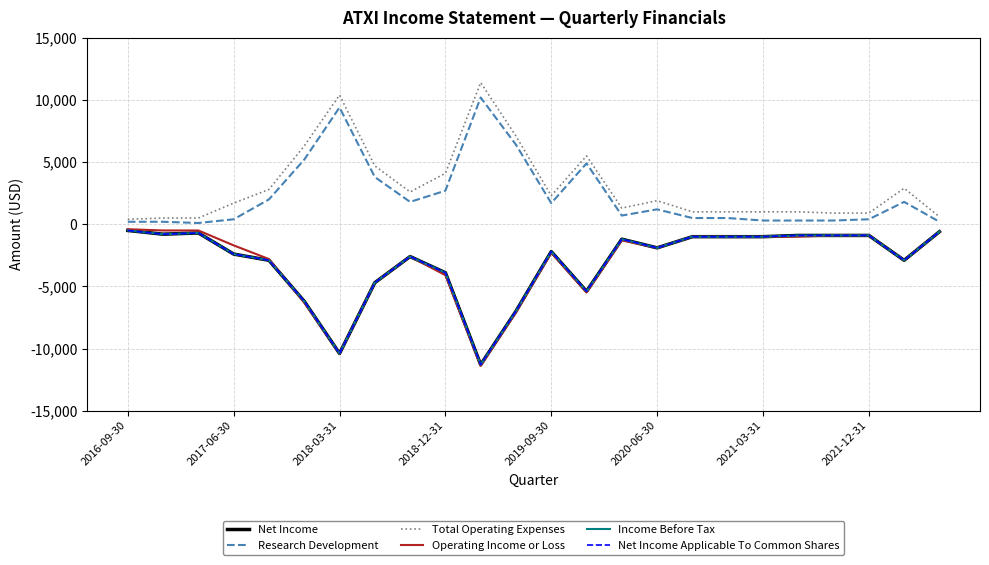

Is this an area chart (filled region under the line)?

No